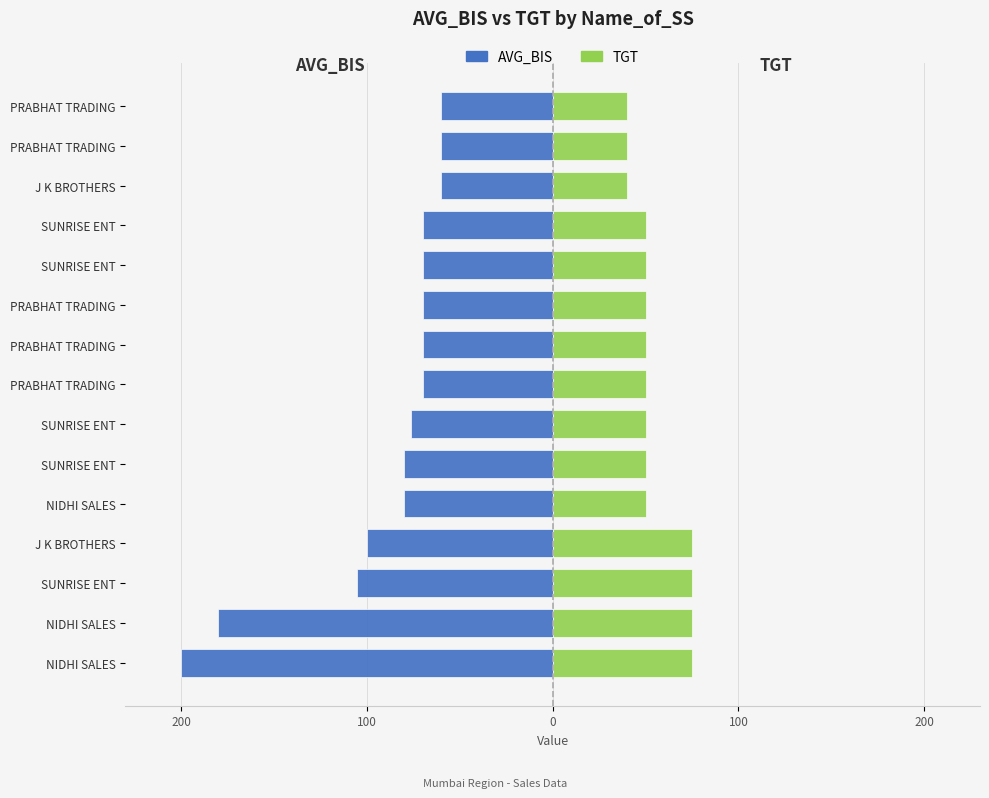

At how many categories does at least one series exceed -169?

15